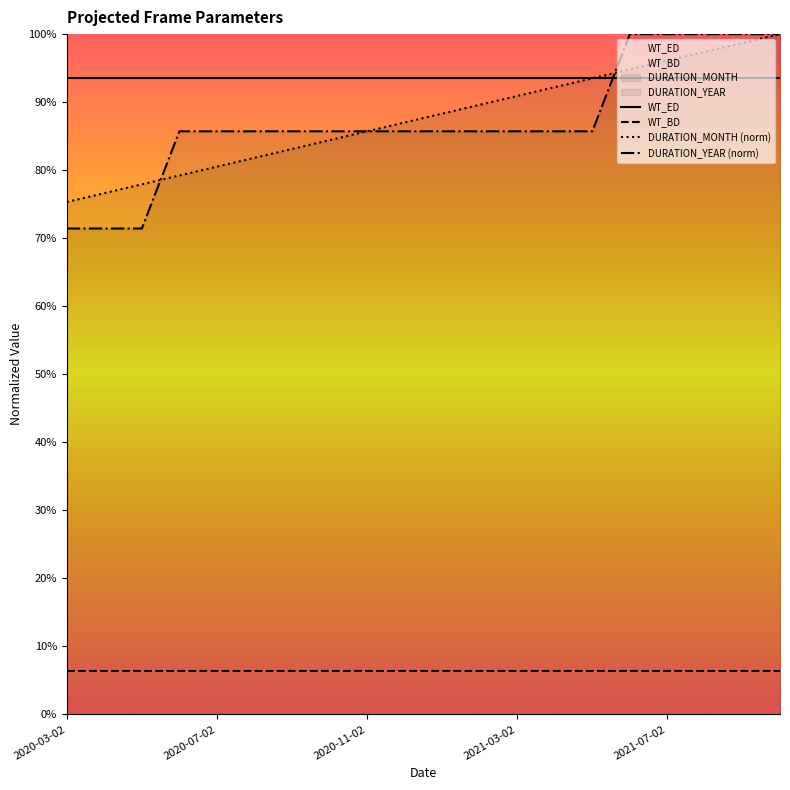

Which series has the largest Y range (max minus min)?

DURATION_YEAR (norm)